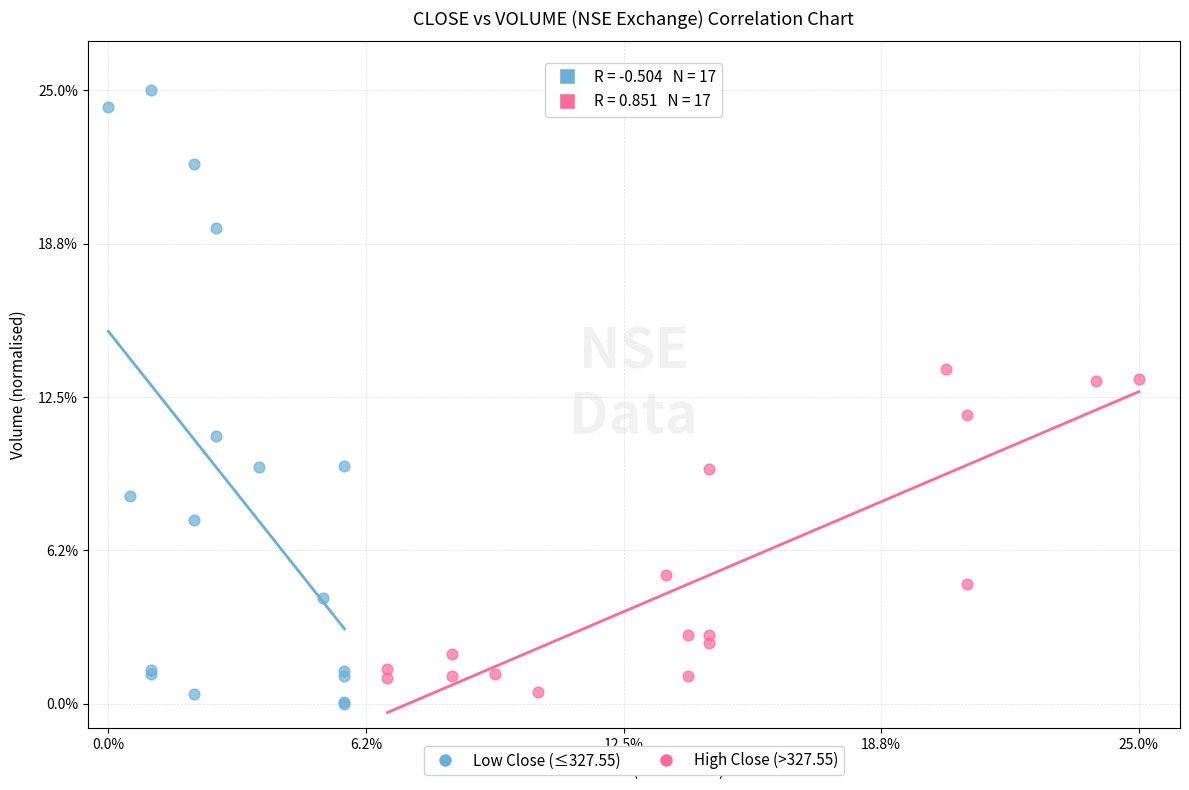

Which series reaches the maximum Y coordinate?

Low Close (≤327.55)